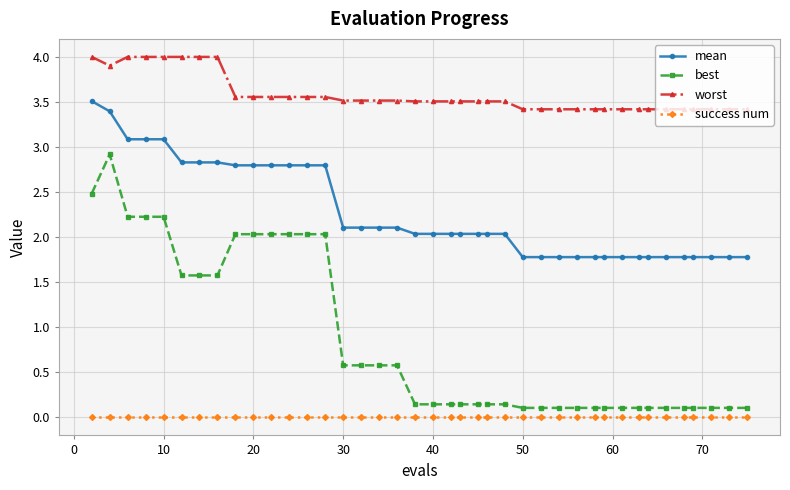

Rank the series by their maximum value, from lowest to highest.

success num, best, mean, worst